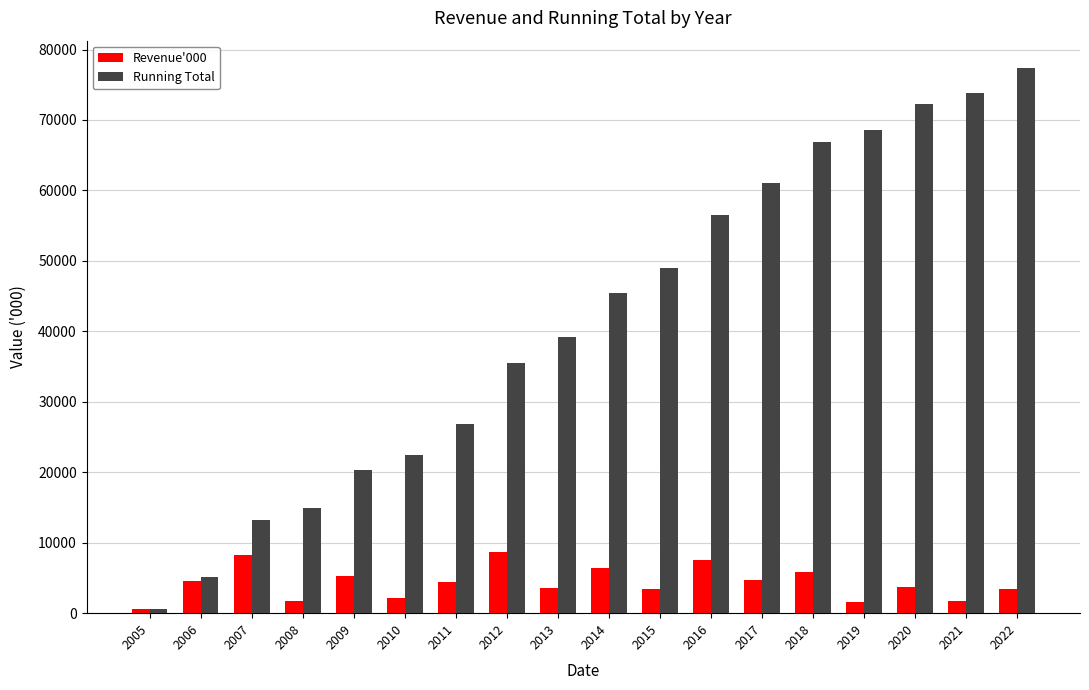

Which series has the largest total across all categories?

Running Total